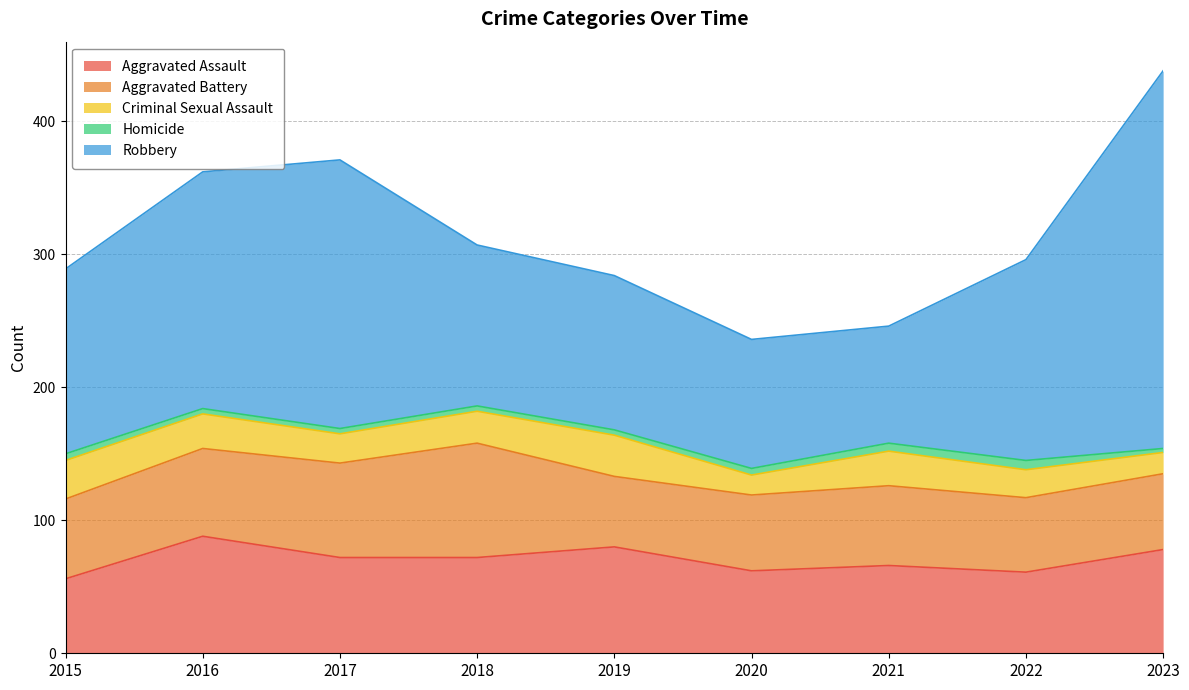

At which label is Aggravated Battery closest to 69?

2017